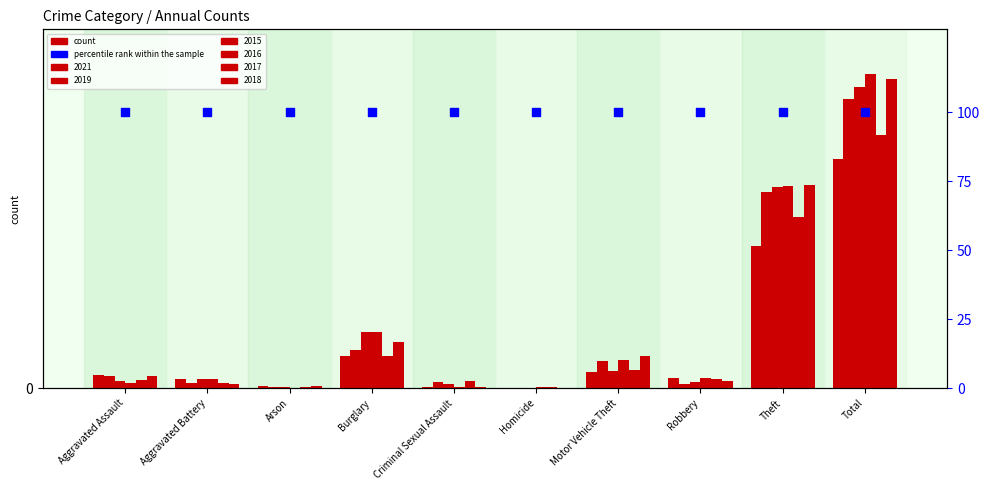

Which series has the largest total across all categories?

2016